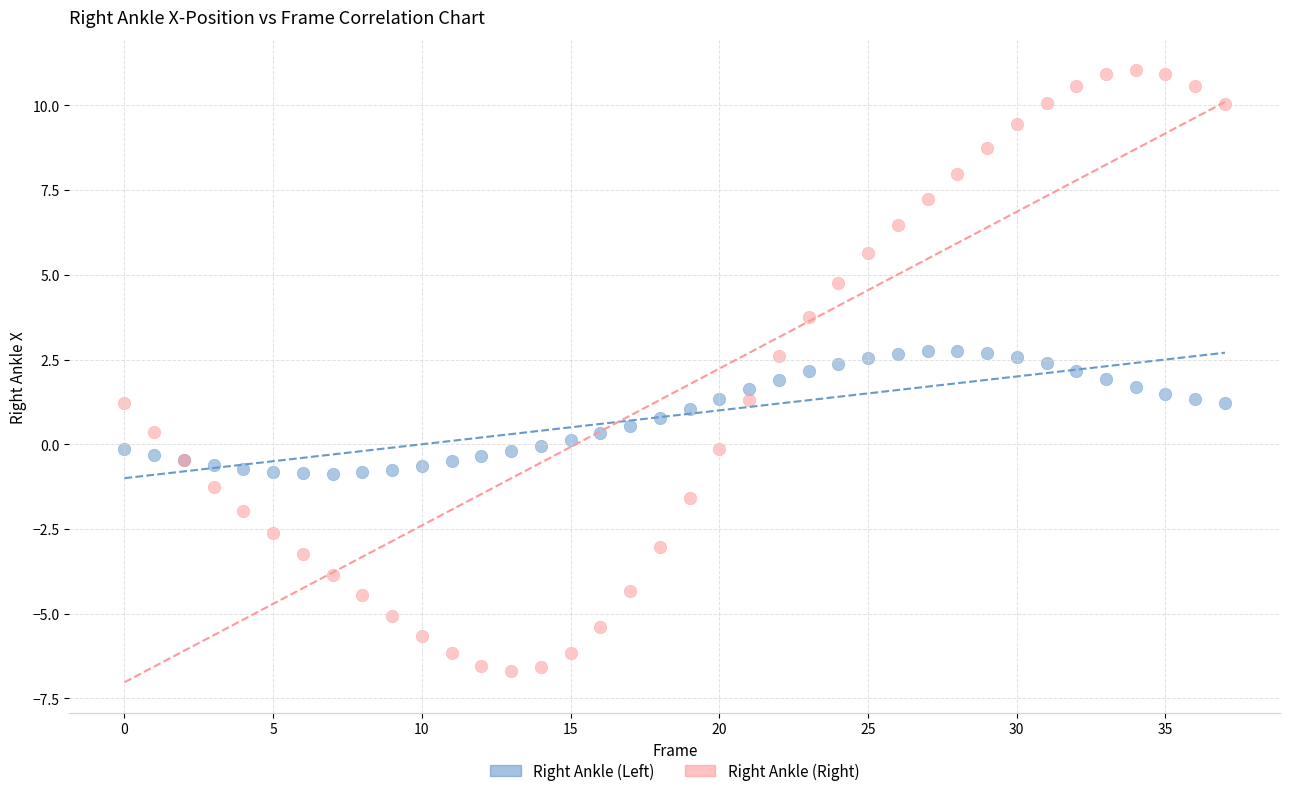

Which series contains the highest Y value?

Right Ankle (Right)